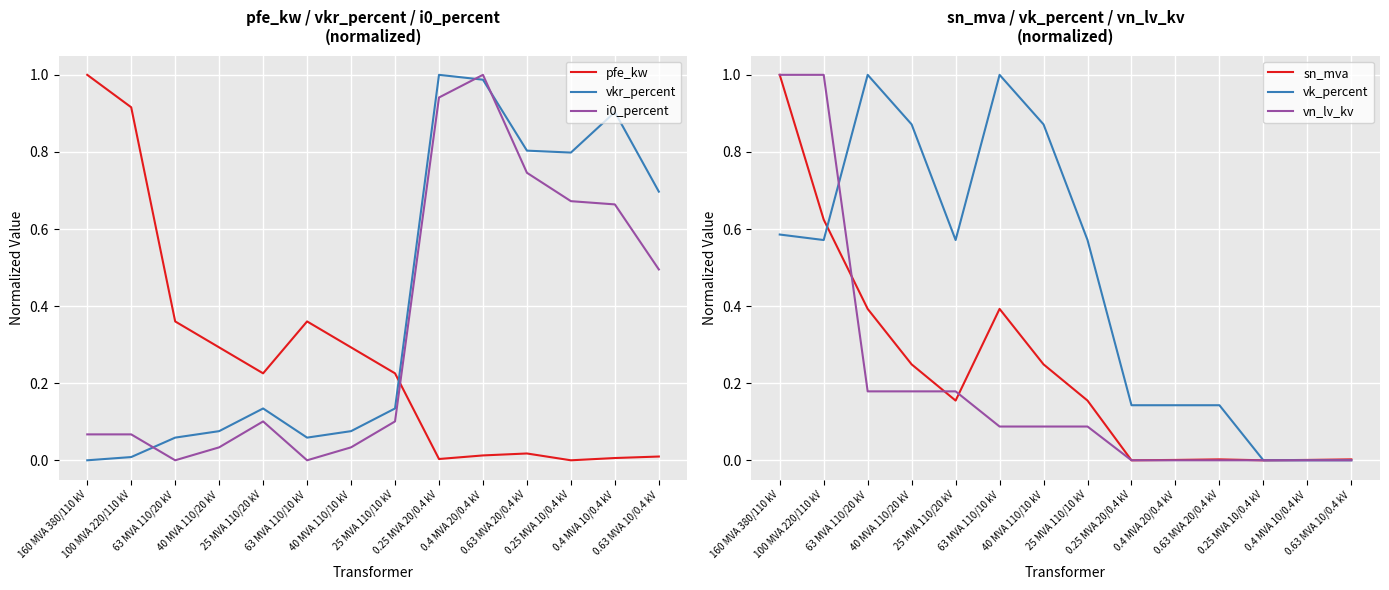

The vkr_percent series shows 0.1 at 63 MVA 110/10 kV. True or false?

True